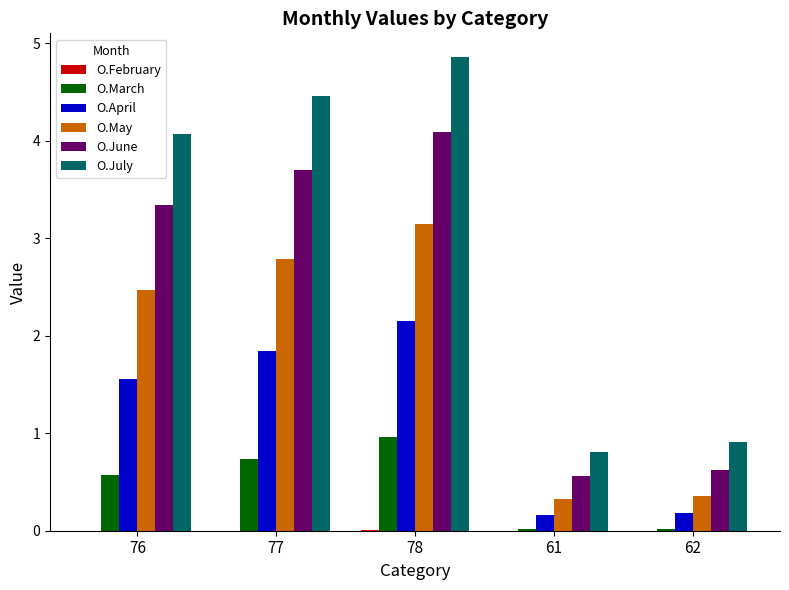

What value does the O.May series have at 76?

2.5